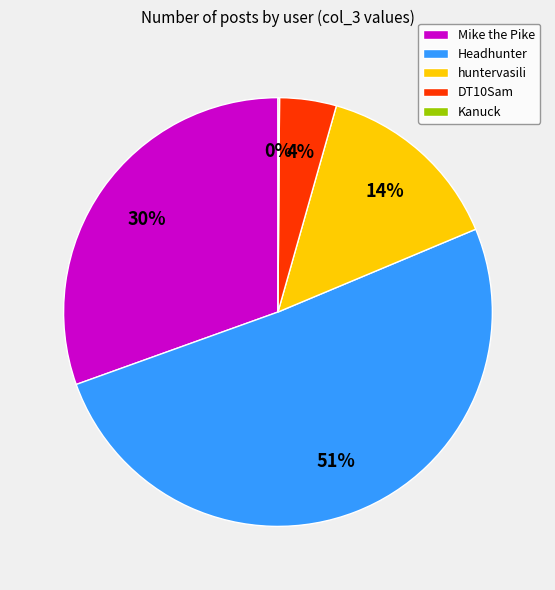

Do huntervasili and Mike the Pike together represent more than half of the pie?

No